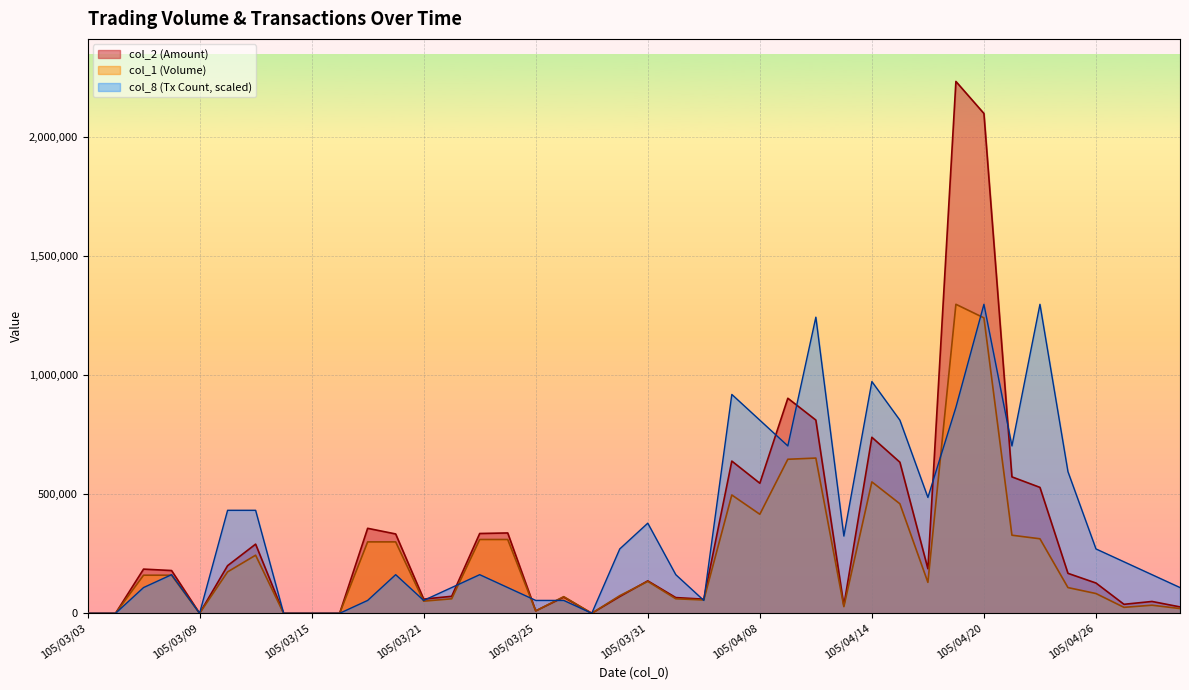

List the series in order of their peak value, highest first.

col_2 (Amount), col_1 (Volume), col_8 (Tx Count, scaled)